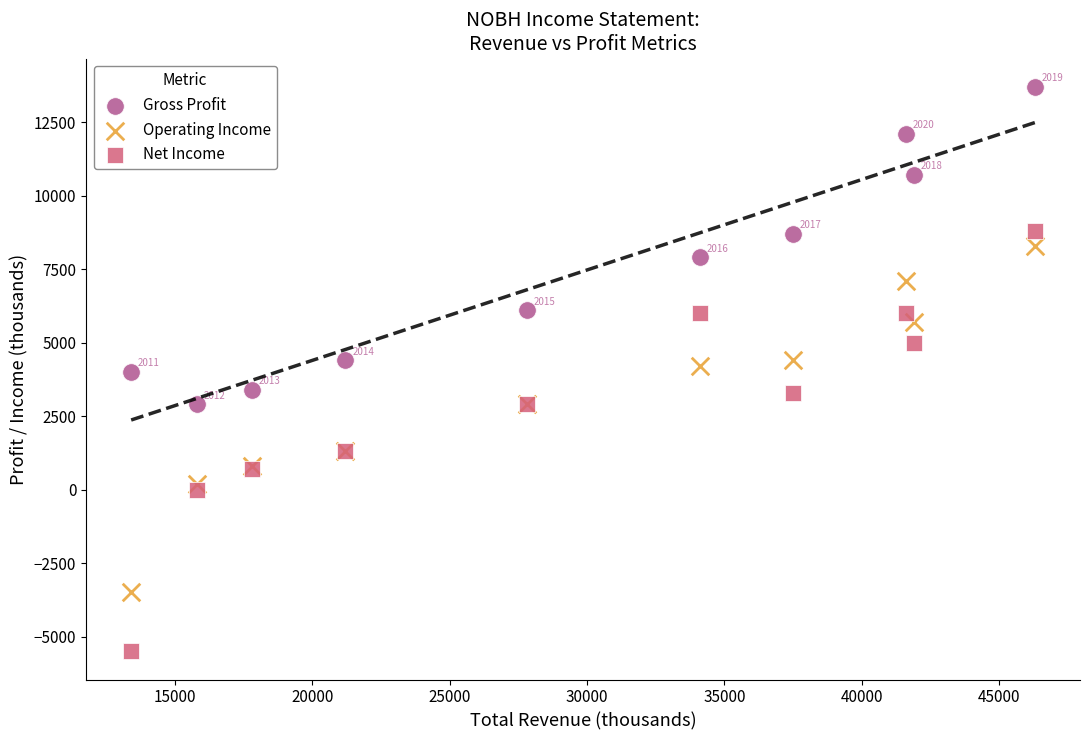

Which series contains the highest Y value?

Gross Profit